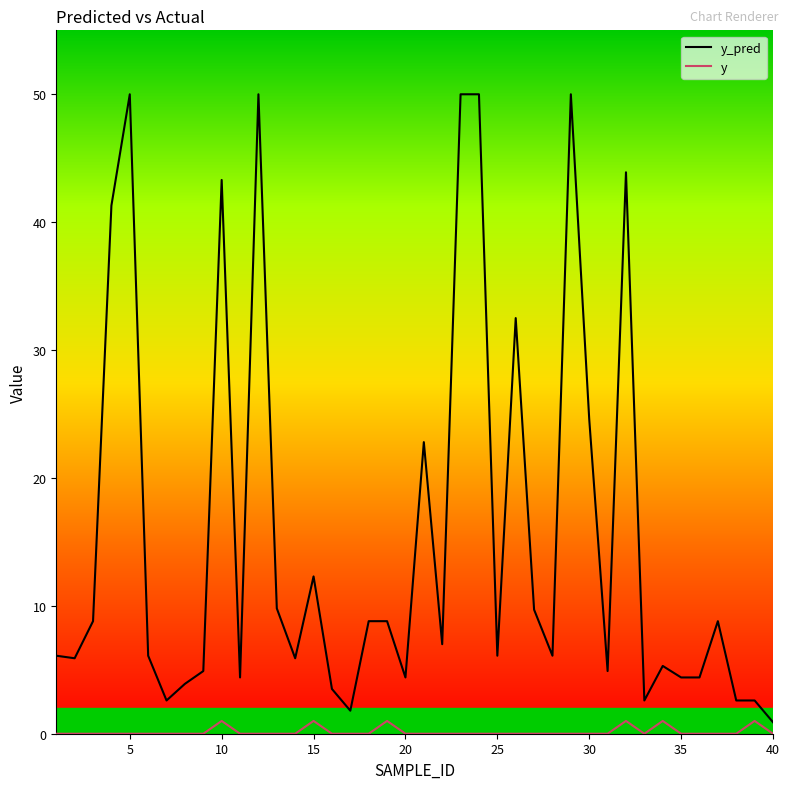

Rank the series by their maximum value, from highest to lowest.

y_pred, y